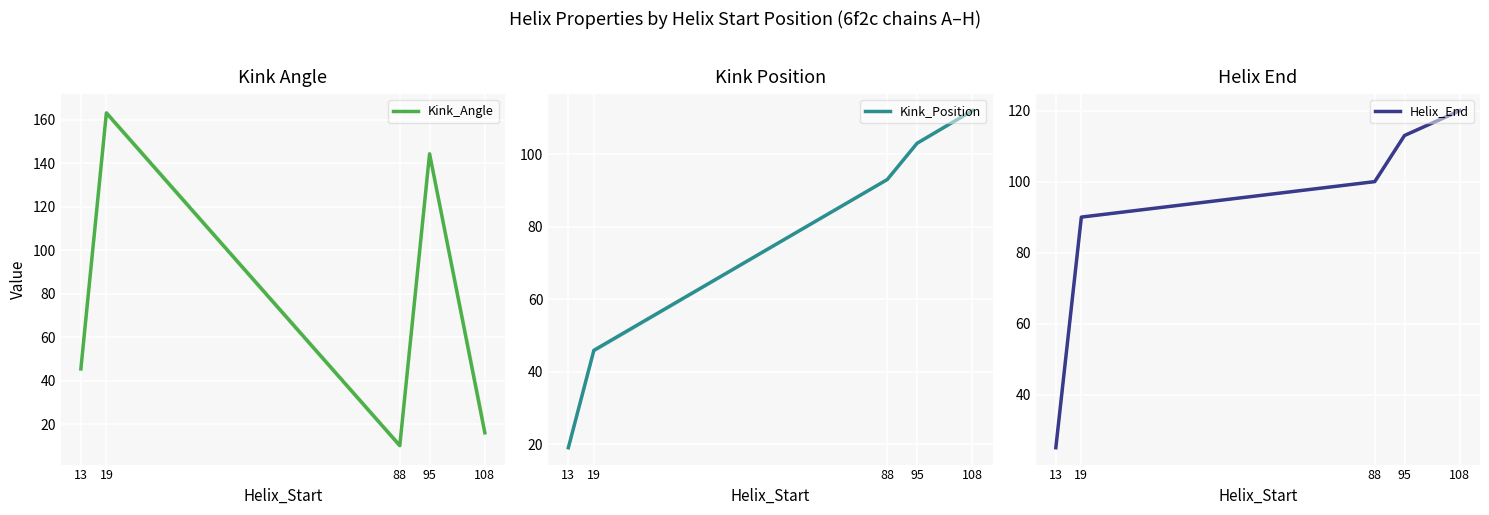

What is the difference between the maximum and minimum values in the Kink_Angle series?

152.9